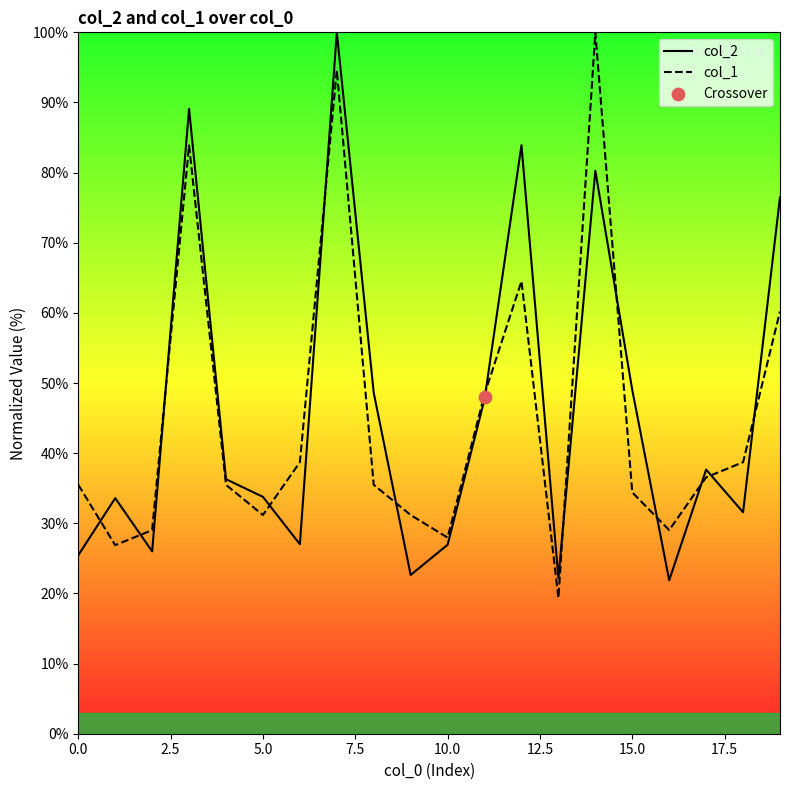

Which series has the largest total across all categories?

col_2